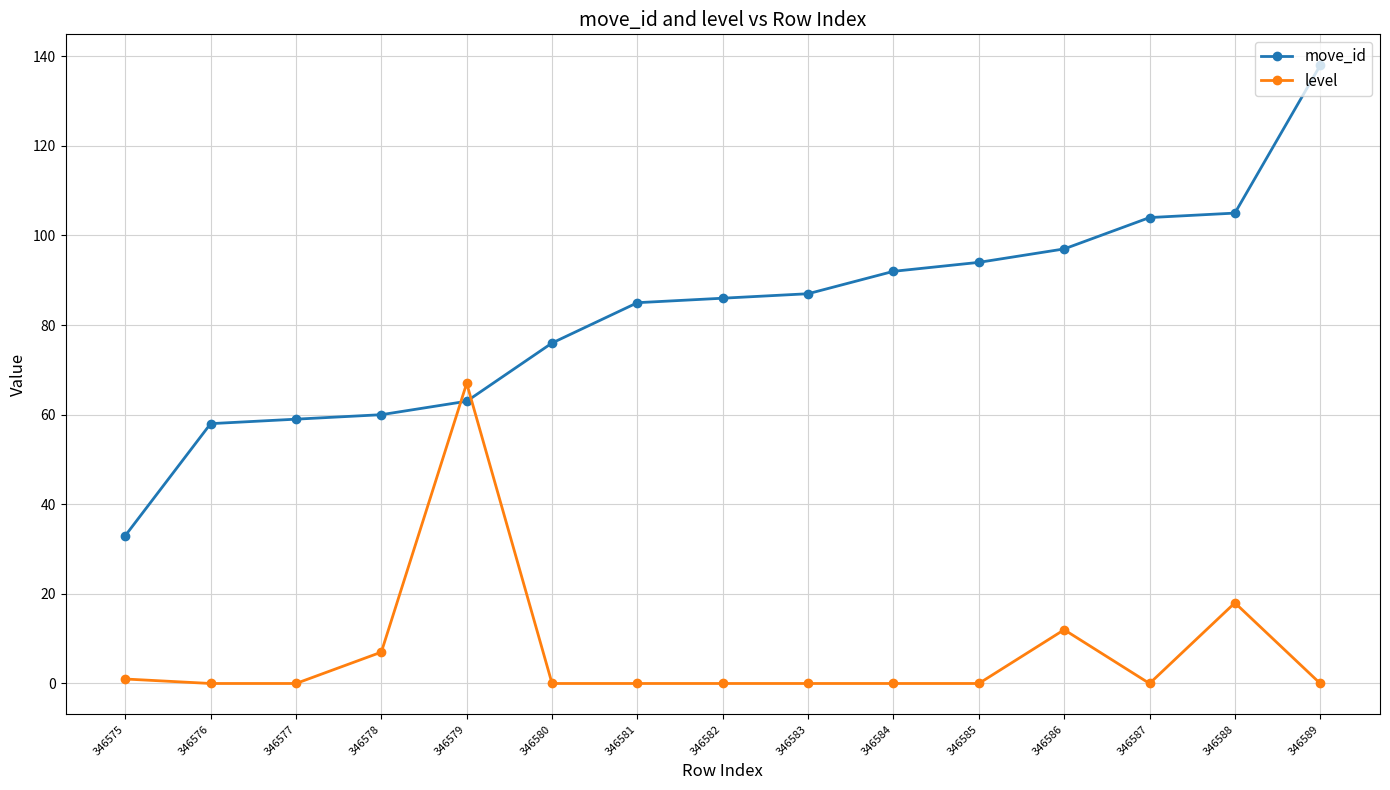

Does the chart display data point markers on the line(s)?

Yes